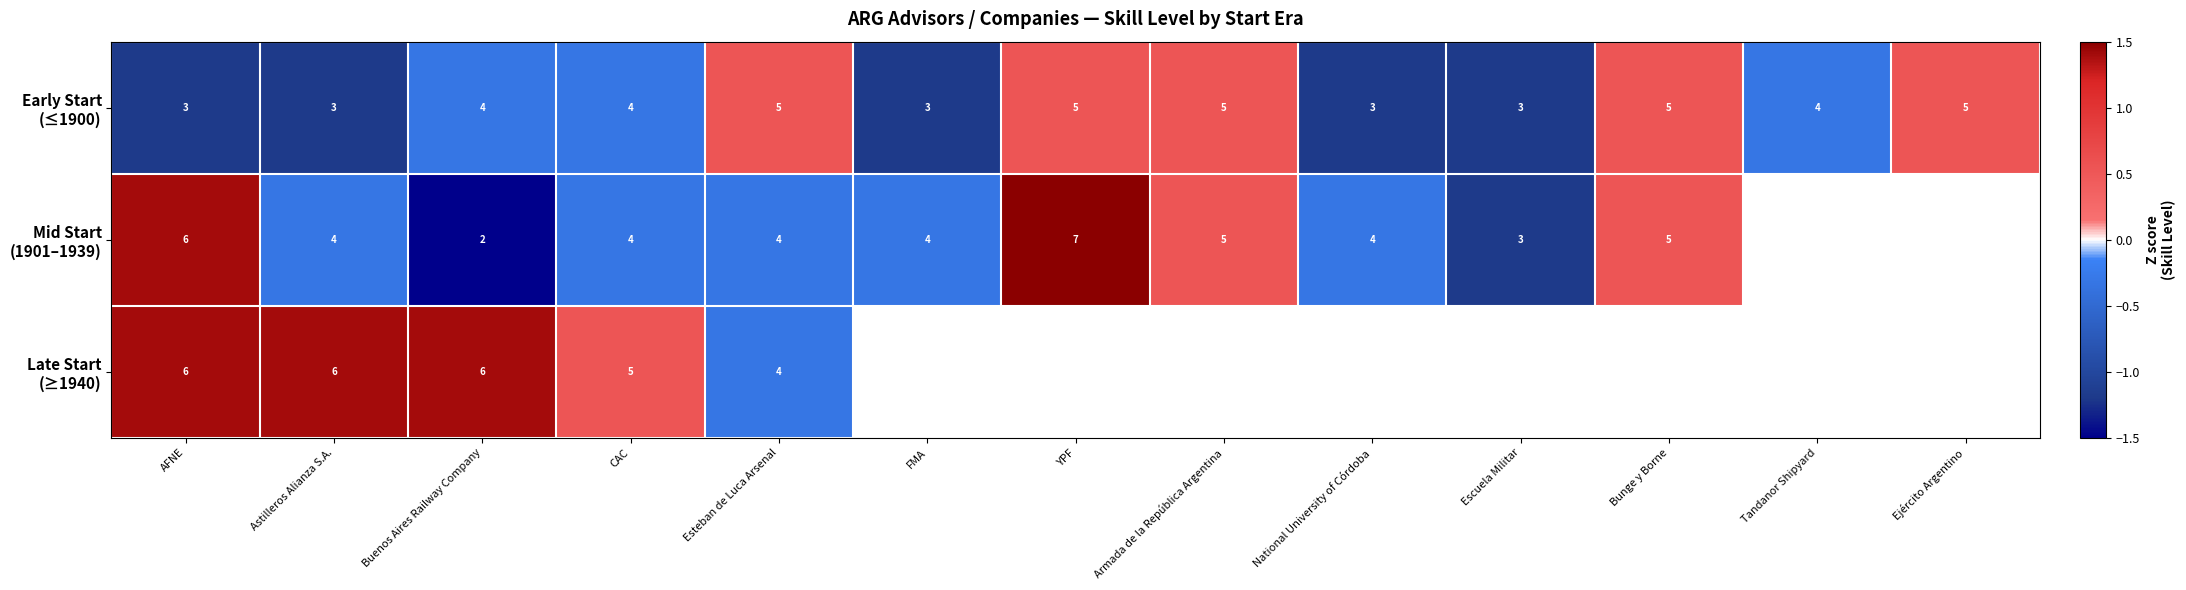

Read the Early Start (≤1900) value at Buenos Aires Railway Company.

-0.3